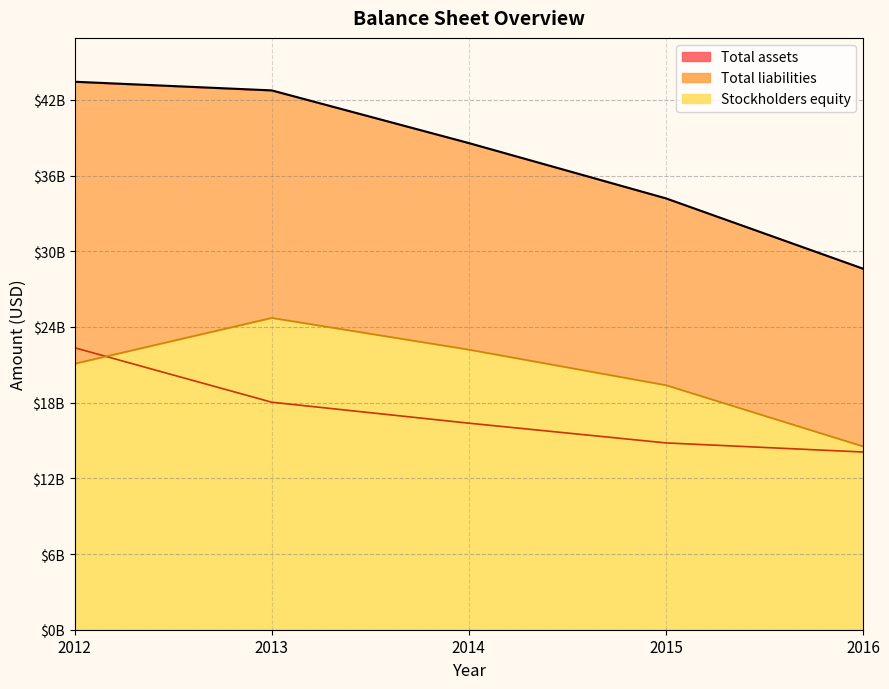

Is it true that Stockholders equity equals 9057925215 at 2012?

False